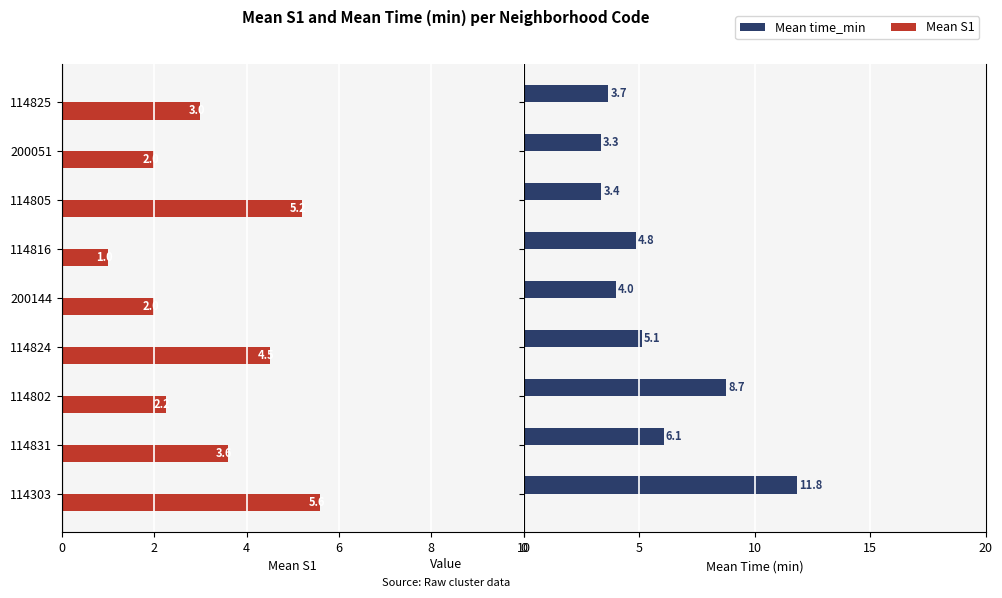

The Mean S1 series shows -7.3 at 114805. True or false?

False